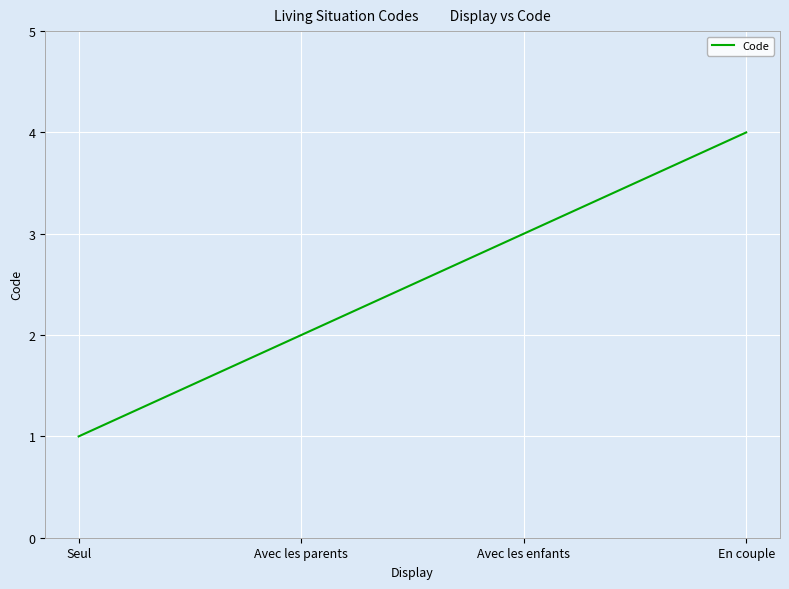

What position from the left is Avec les parents?

2